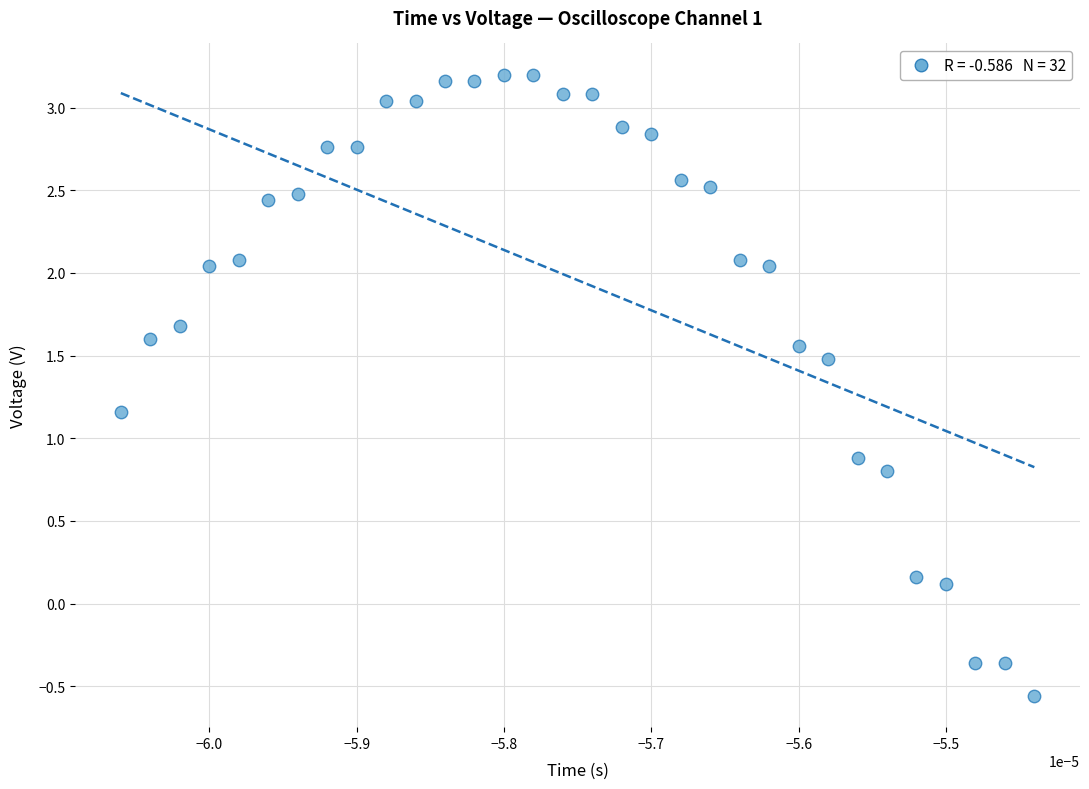

How many points are shown in the scatter plot?

32